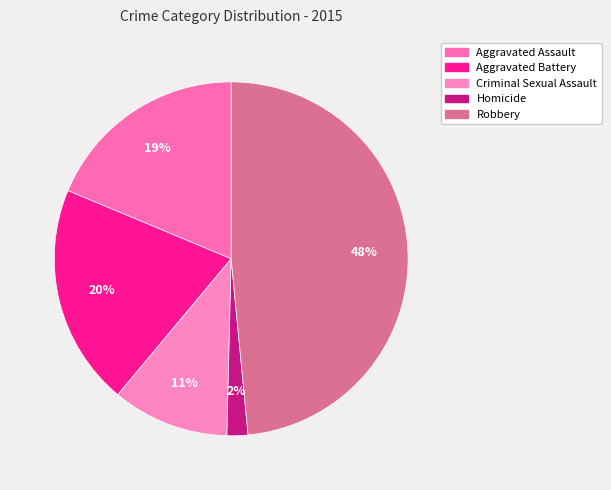

To the nearest percent, what portion does Aggravated Battery represent?

20%